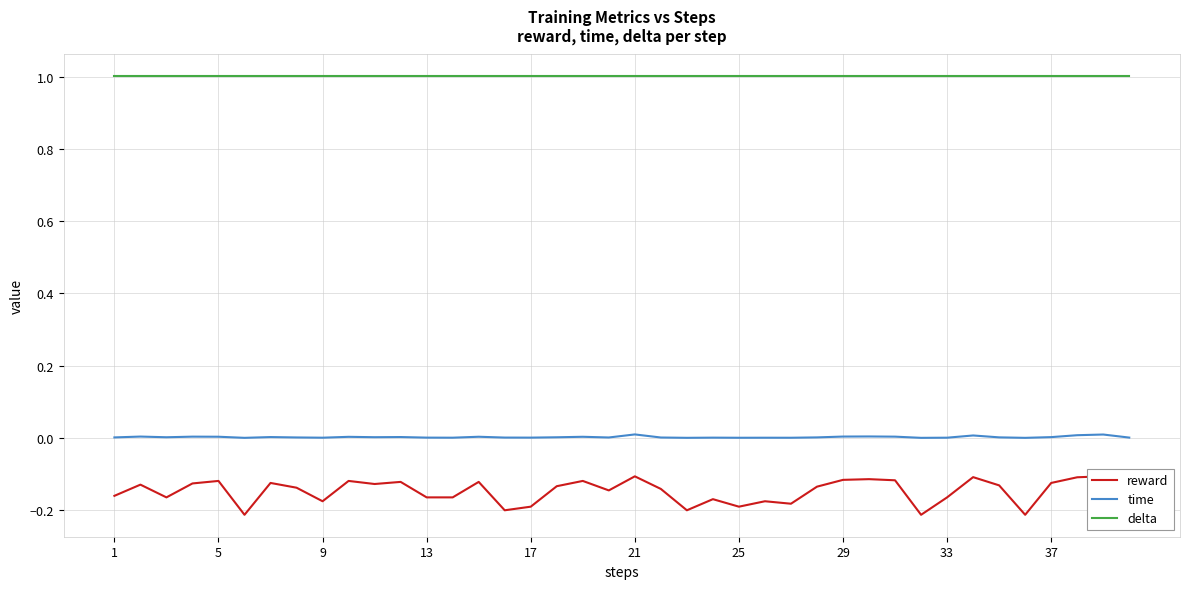

List the series in order of their peak value, highest first.

delta, time, reward